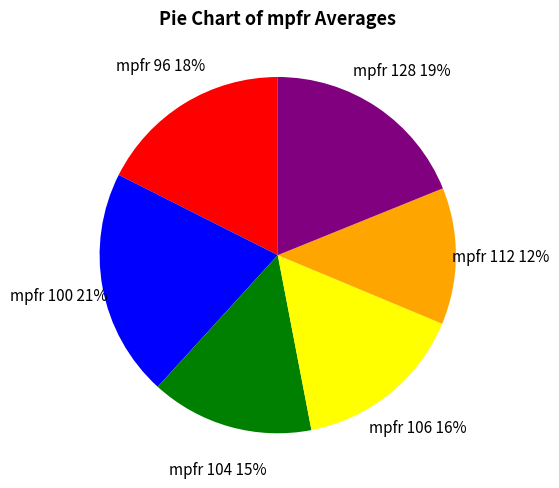

To the nearest percent, what is the average slice percentage?

17%